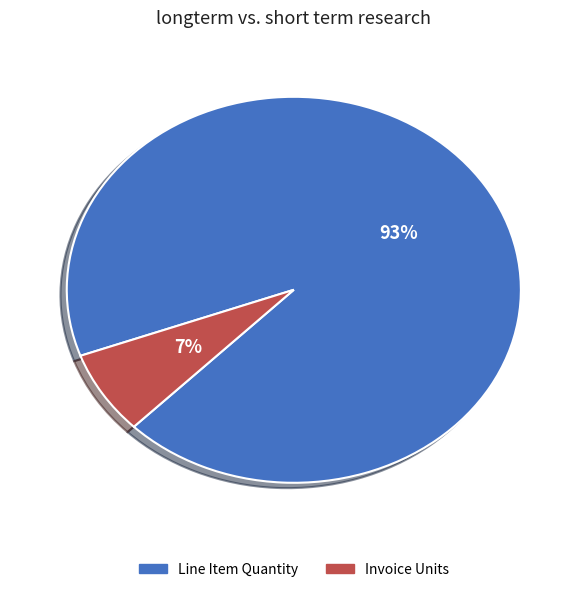

Which slice is the largest?

Line Item Quantity